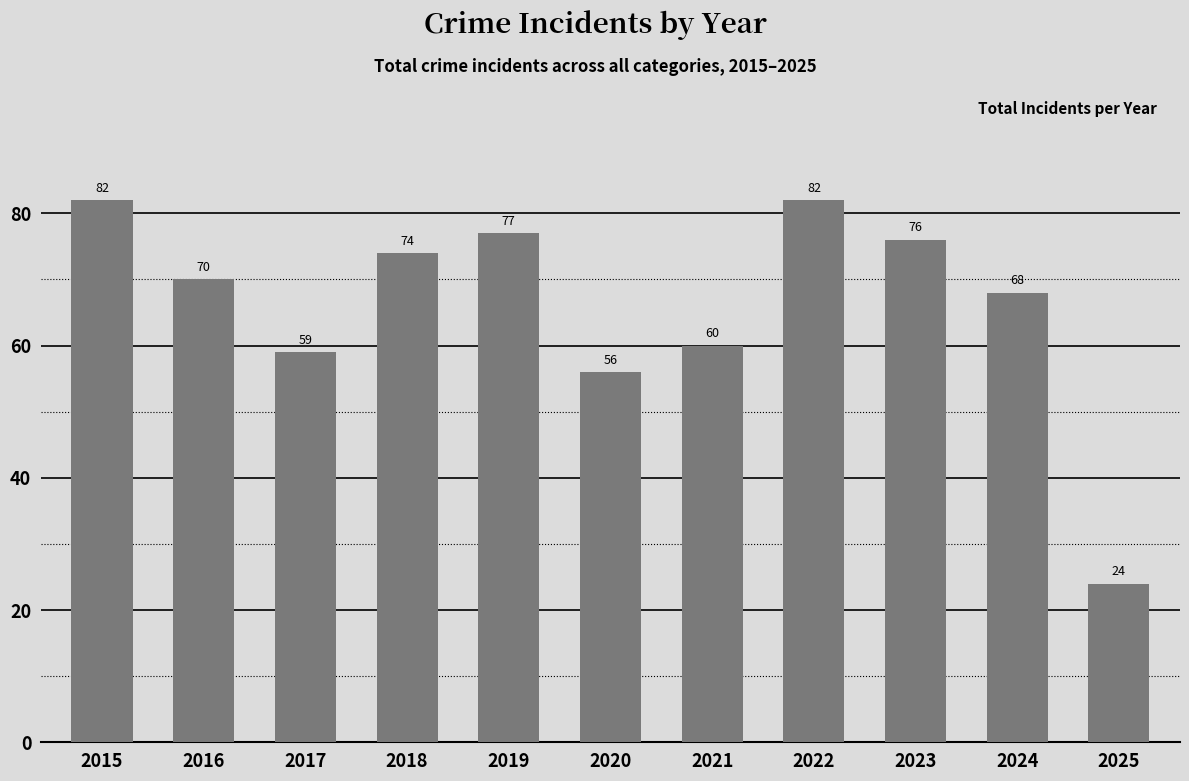

Read the value at 2025, to the nearest 10.

20